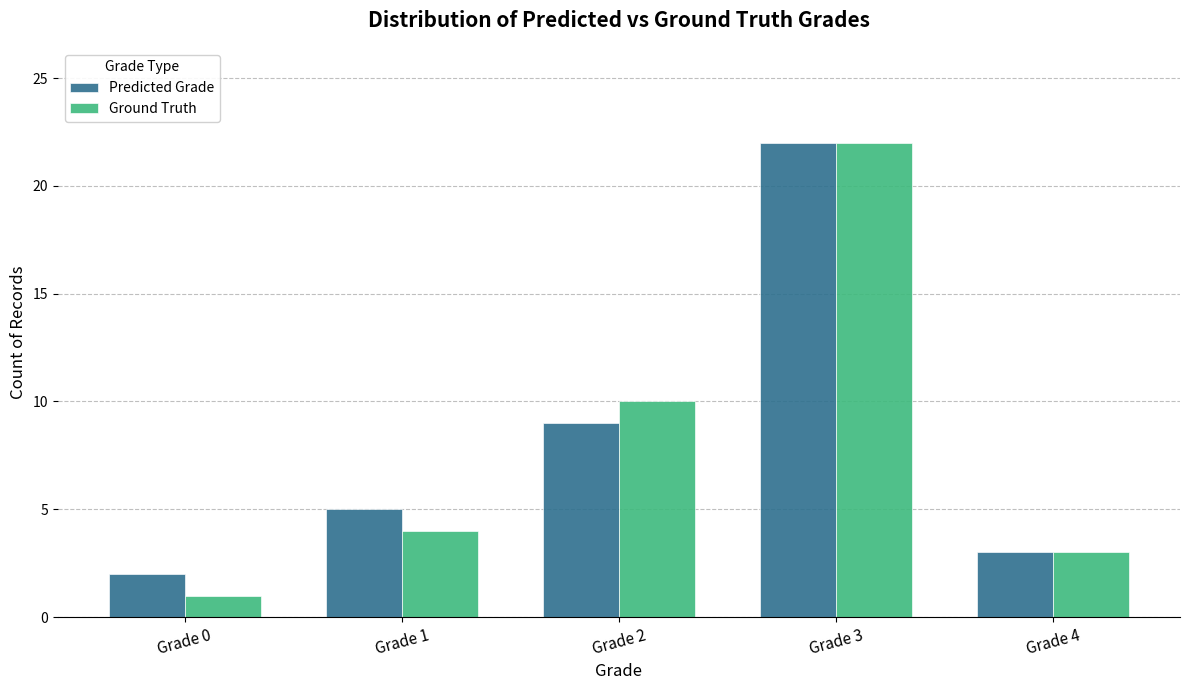

Which series changed the most between Grade 1 and Grade 2?

Ground Truth